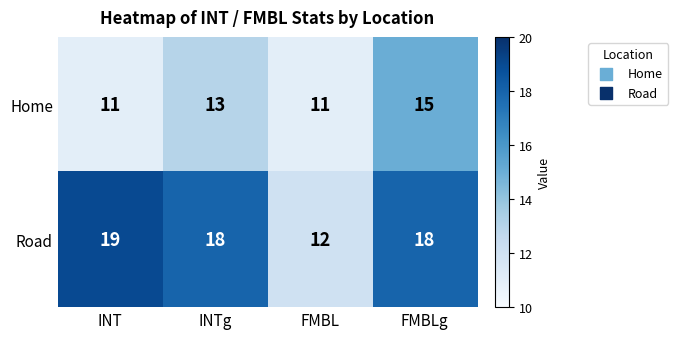

At which category is the sum across all series the highest?

FMBLg